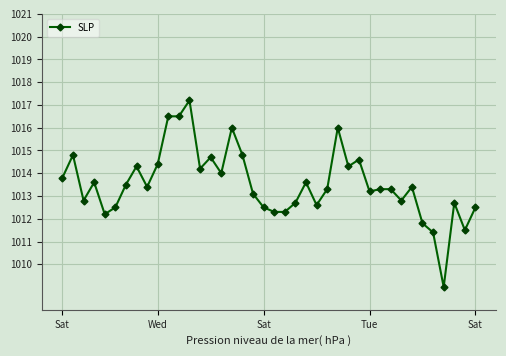

True or false: there are more than 1 points higher than both neighbors.

True